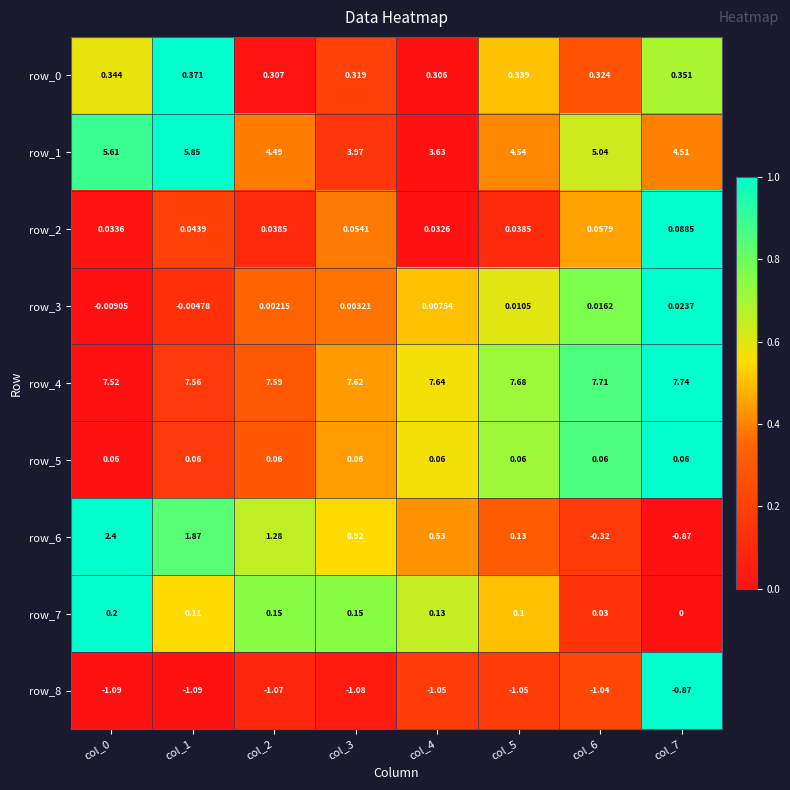

Is the value of row_8 at col_3 greater than the value of row_2 at col_6?

No